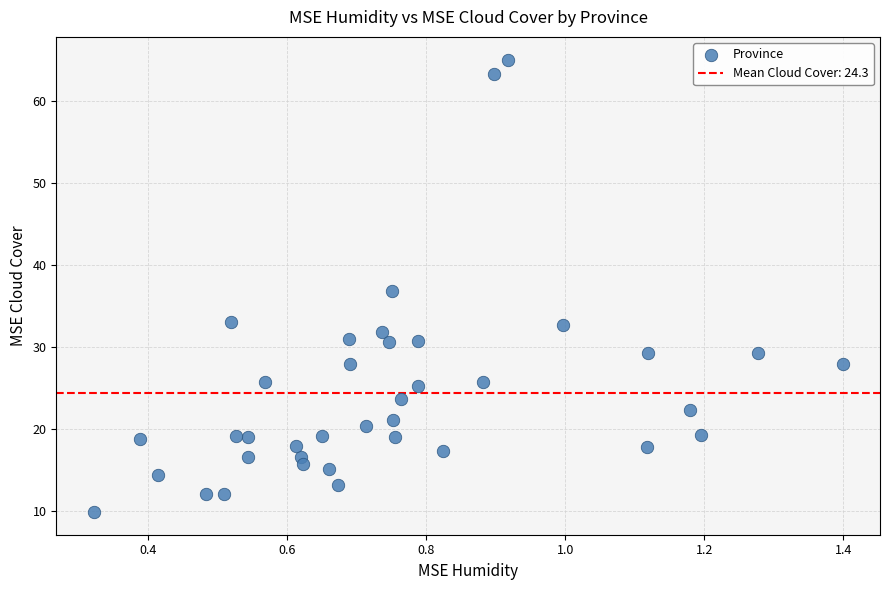

What is the range of X values (max minus min)?

1.1